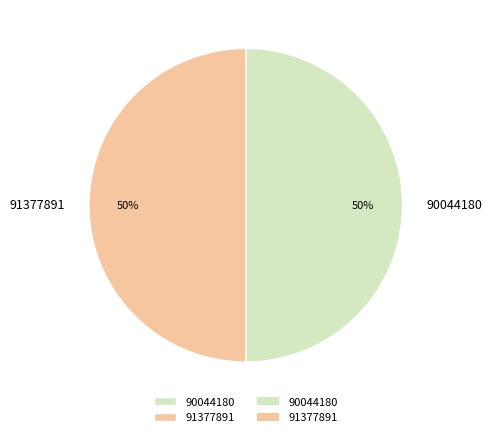

What percentage is the 90044180 slice, to the nearest percent?

50%